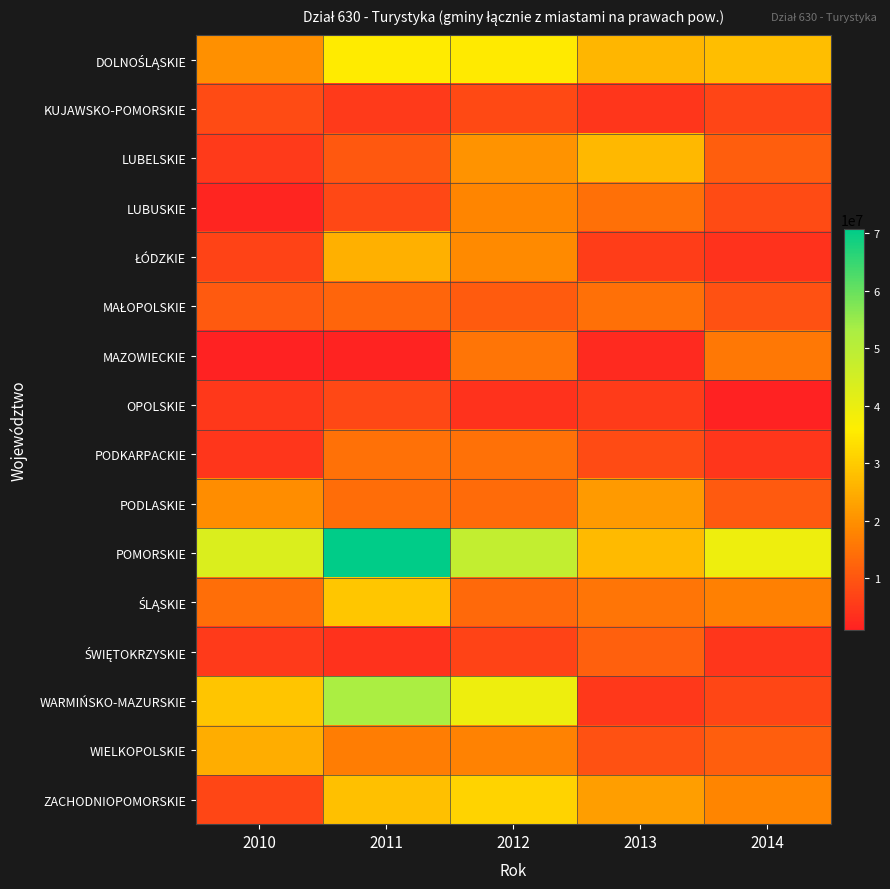

What is the maximum value shown in the chart?

70724989.6